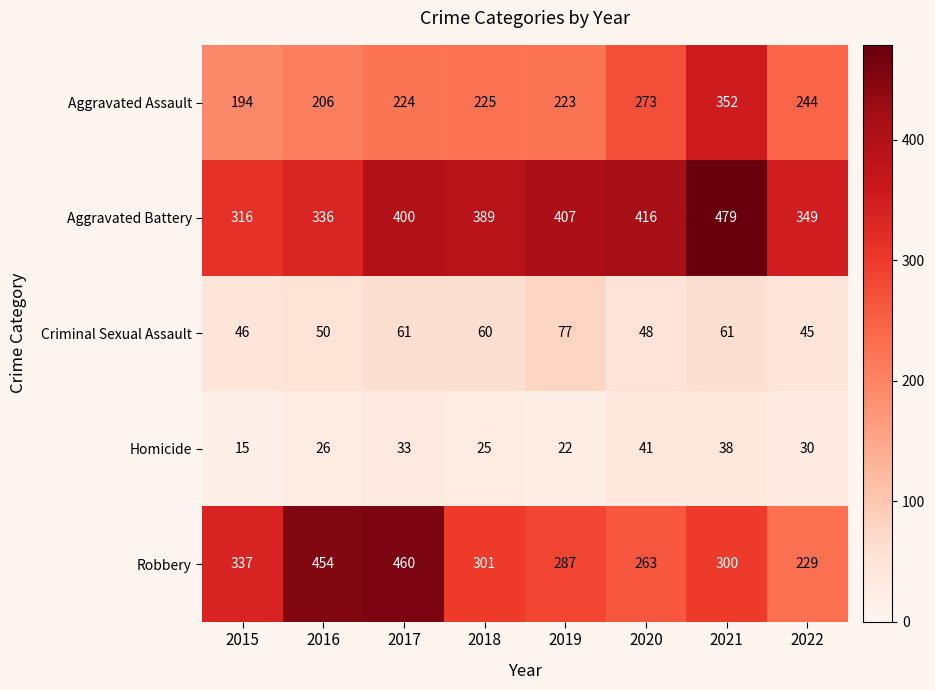

What is the sum of the Criminal Sexual Assault values at 2017 and 2018?

121